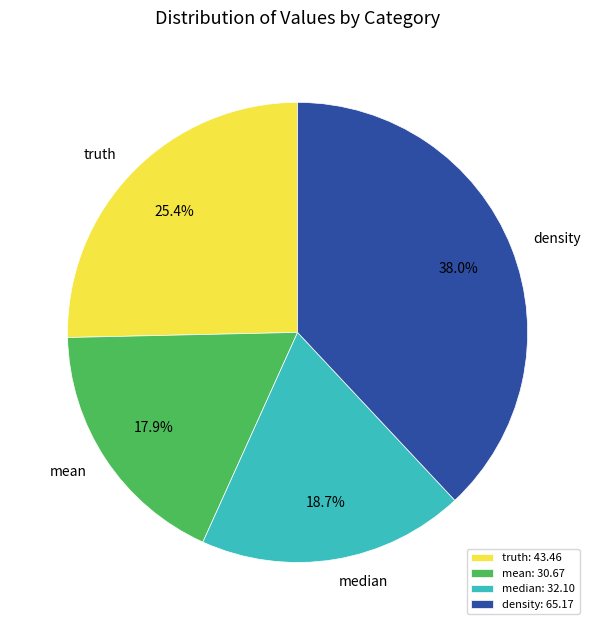

To the nearest percent, what is the average slice percentage?

25%